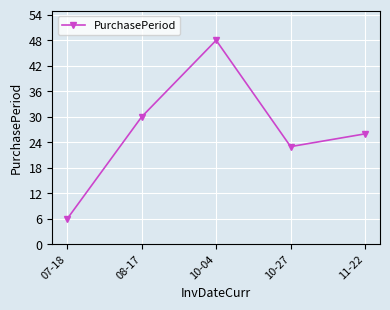

Rank the categories by value from lowest to highest.

07-18, 10-27, 11-22, 08-17, 10-04